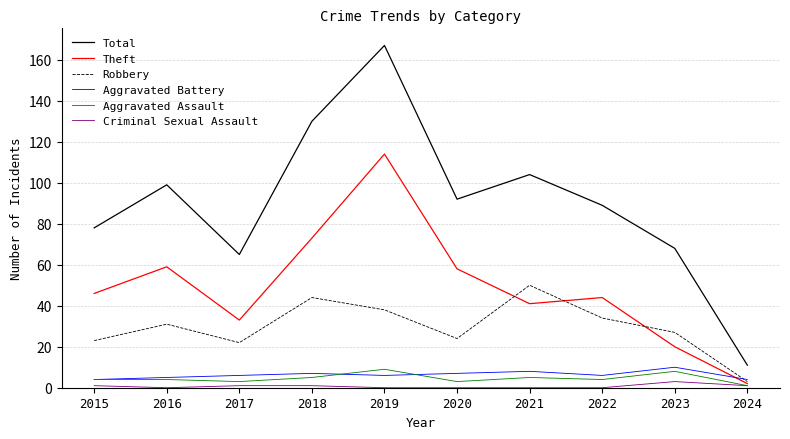

Count the number of data series in this chart.

6